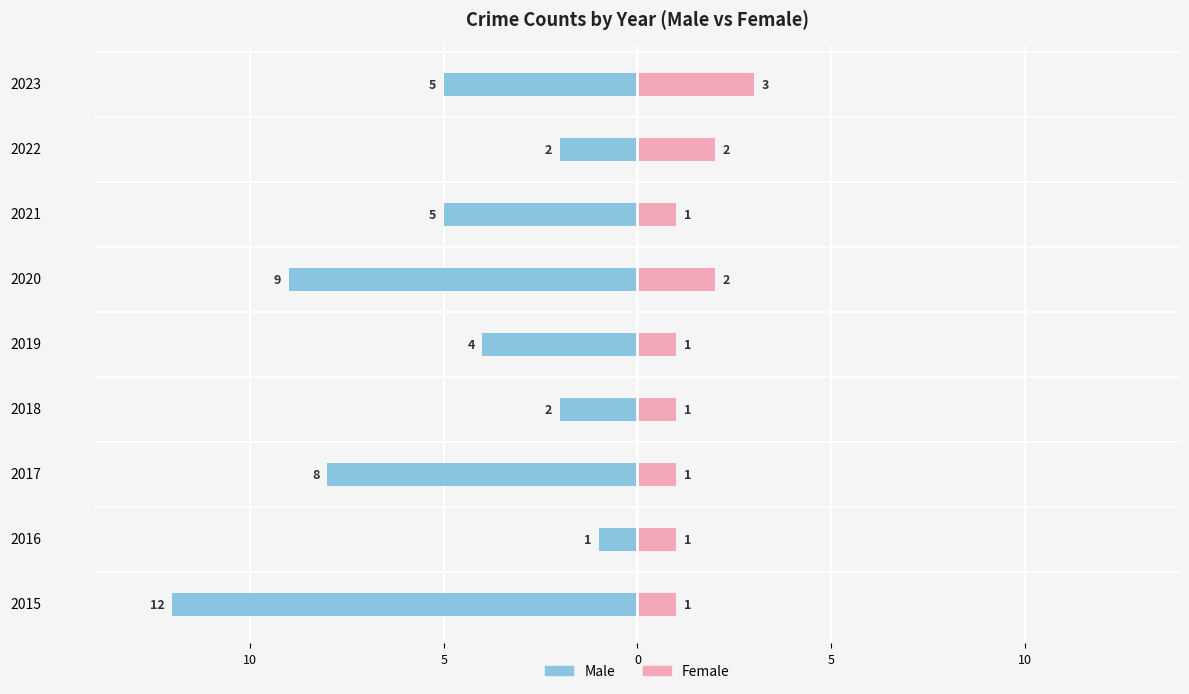

What is the minimum value shown in the chart?

-12